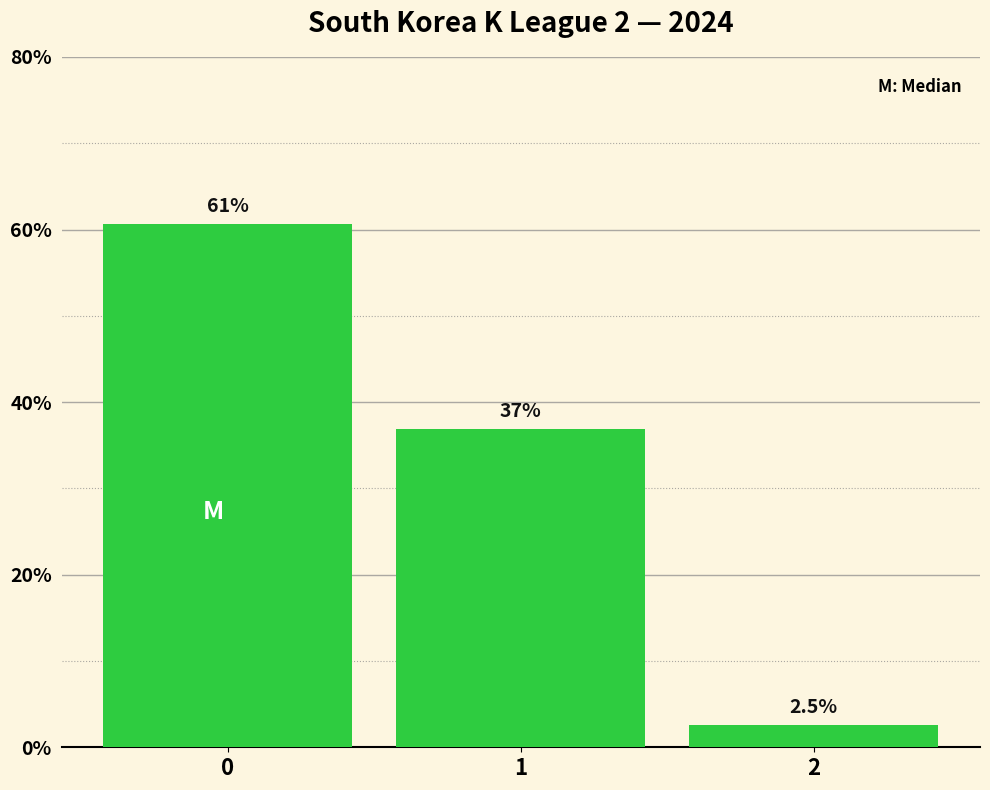

Reading right to left, transcribe all the data shown in this chart.

2=2.5	1=36.9	0=60.6